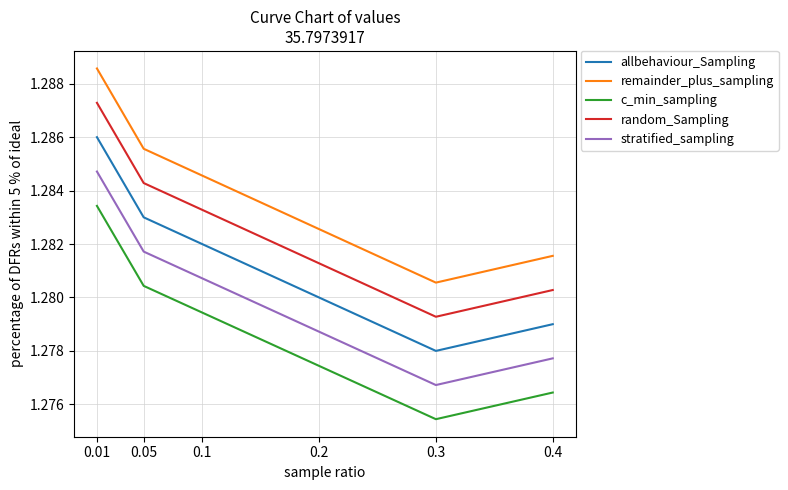

In remainder_plus_sampling, how many points are lower than both neighbors (excluding endpoints)?

1